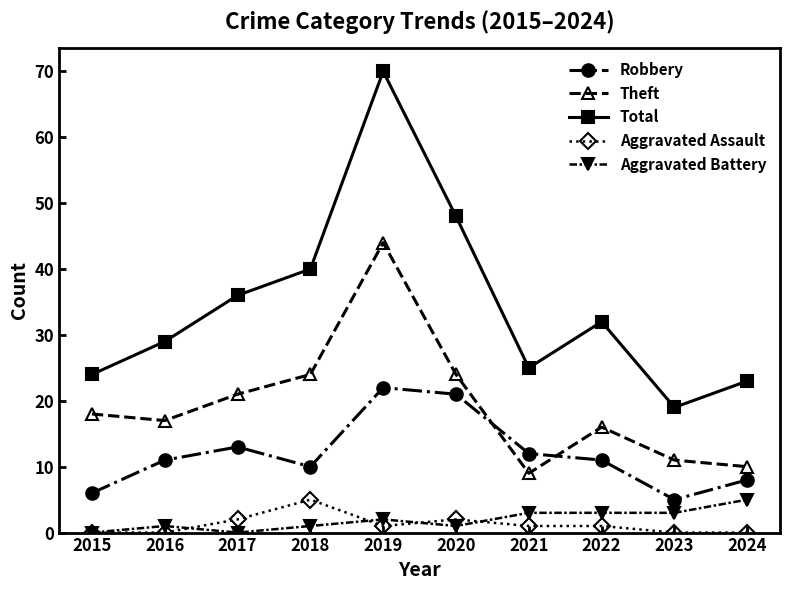

Reading right to left, extract all data points from this chart.

Robbery: 2024=8	2023=5	2022=11	2021=12	2020=21	2019=22	2018=10	2017=13	2016=11	2015=6
Theft: 2024=10	2023=11	2022=16	2021=9	2020=24	2019=44	2018=24	2017=21	2016=17	2015=18
Total: 2024=23	2023=19	2022=32	2021=25	2020=48	2019=70	2018=40	2017=36	2016=29	2015=24
Aggravated Assault: 2024=0	2023=0	2022=1	2021=1	2020=2	2019=1	2018=5	2017=2	2016=0	2015=0
Aggravated Battery: 2024=5	2023=3	2022=3	2021=3	2020=1	2019=2	2018=1	2017=0	2016=1	2015=0